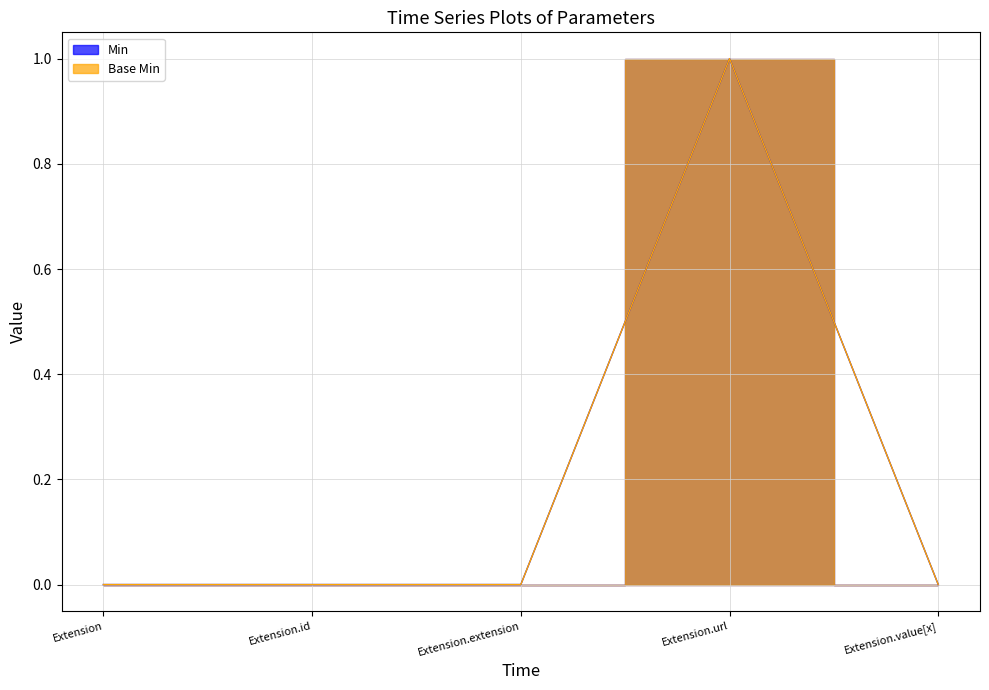

Which category has the highest value in the Base Min series?

Extension.url